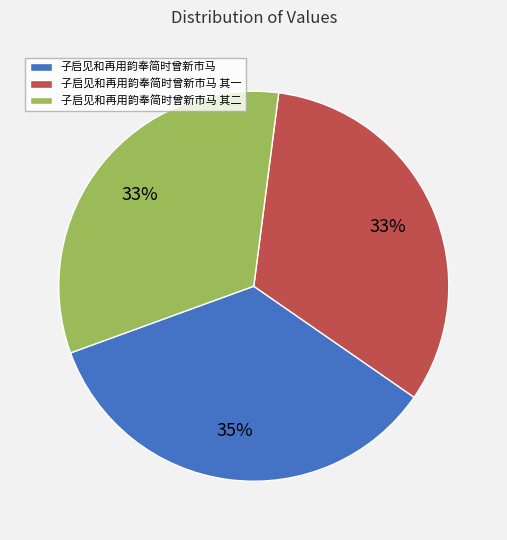

How many slices are in this pie chart?

3